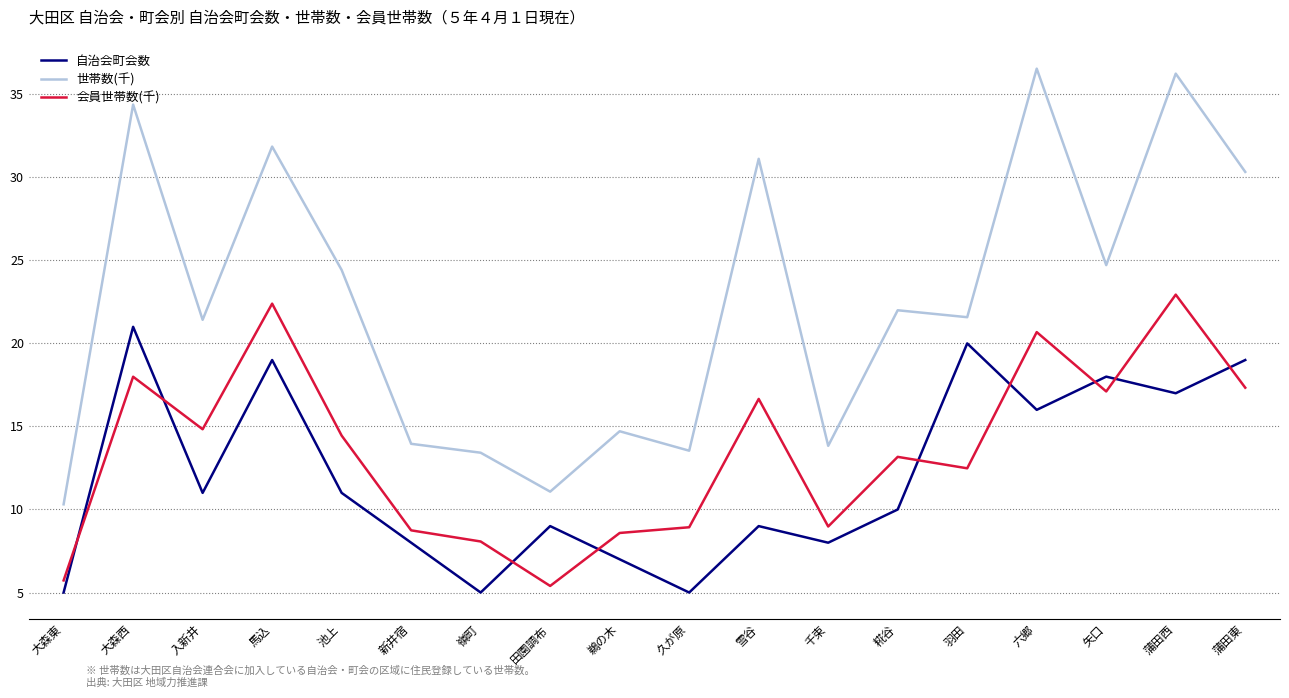

How many intersections are there between 自治会町会数 and 会員世帯数(千)?

9